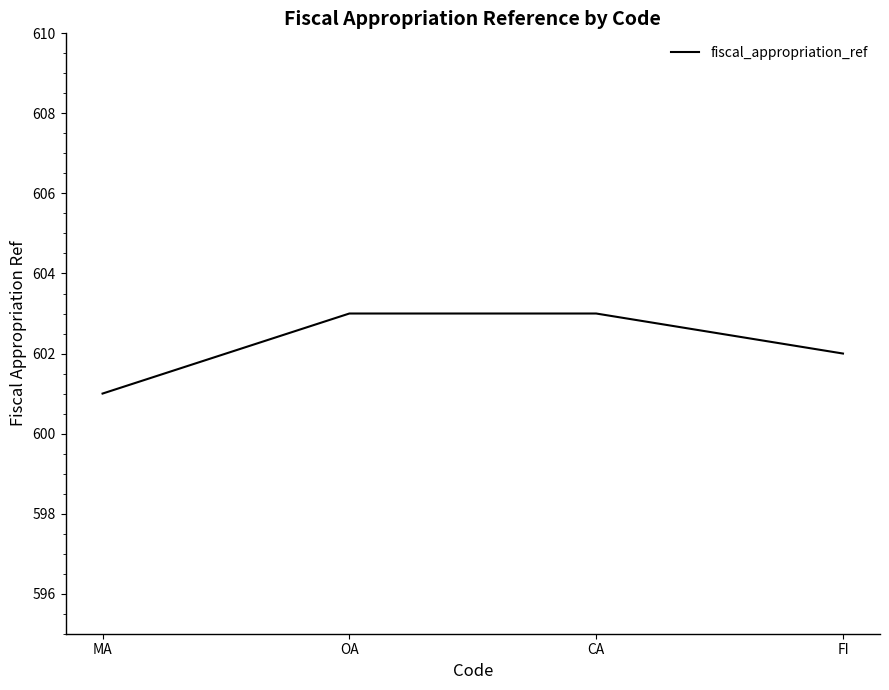

What position from the right is MA?

4